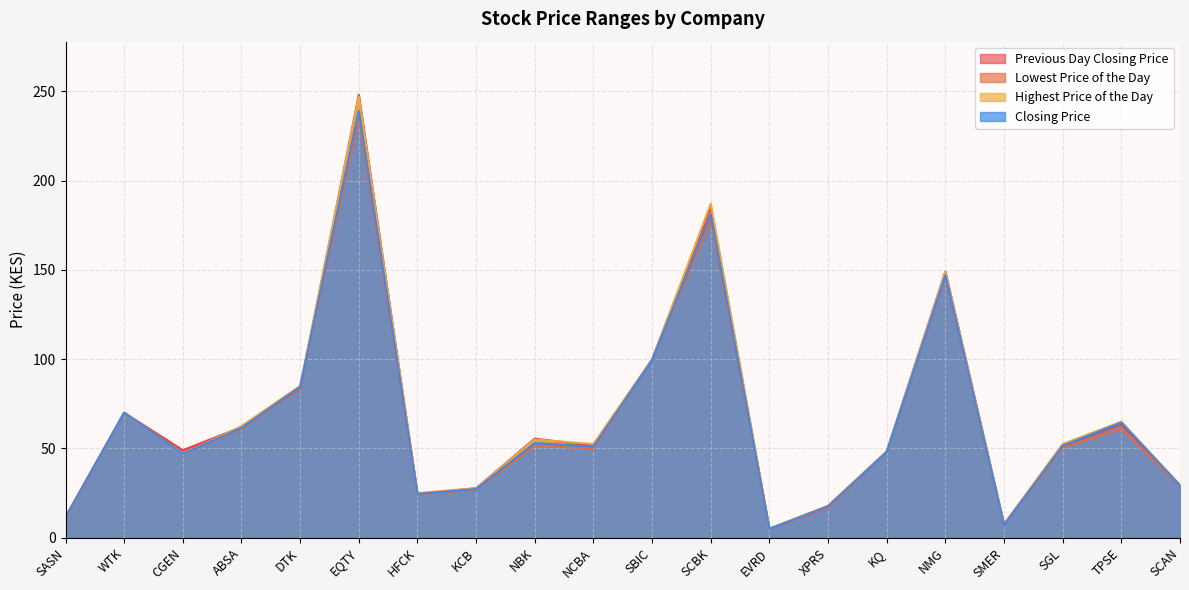

What is the difference between the Closing Price values at SASN and NCBA?

39.5